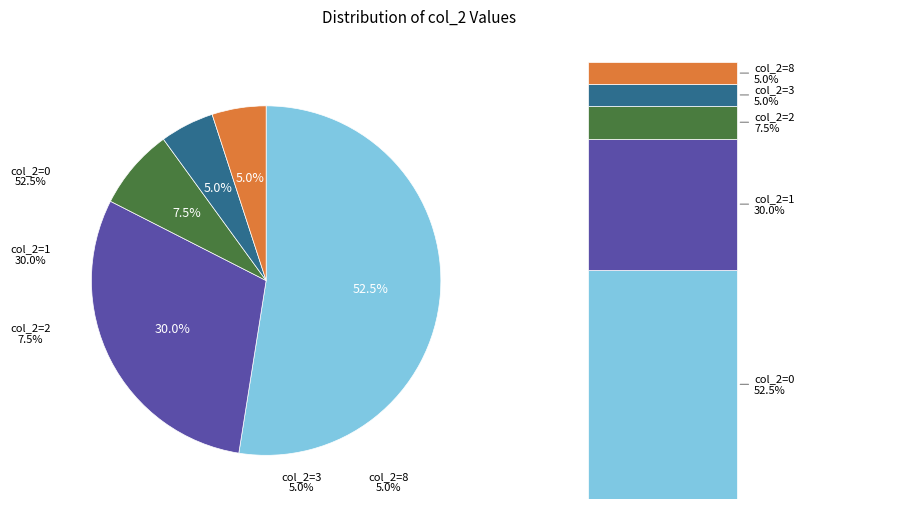

Rank the categories by value from lowest to highest.

8, 3, 2, 1, 0